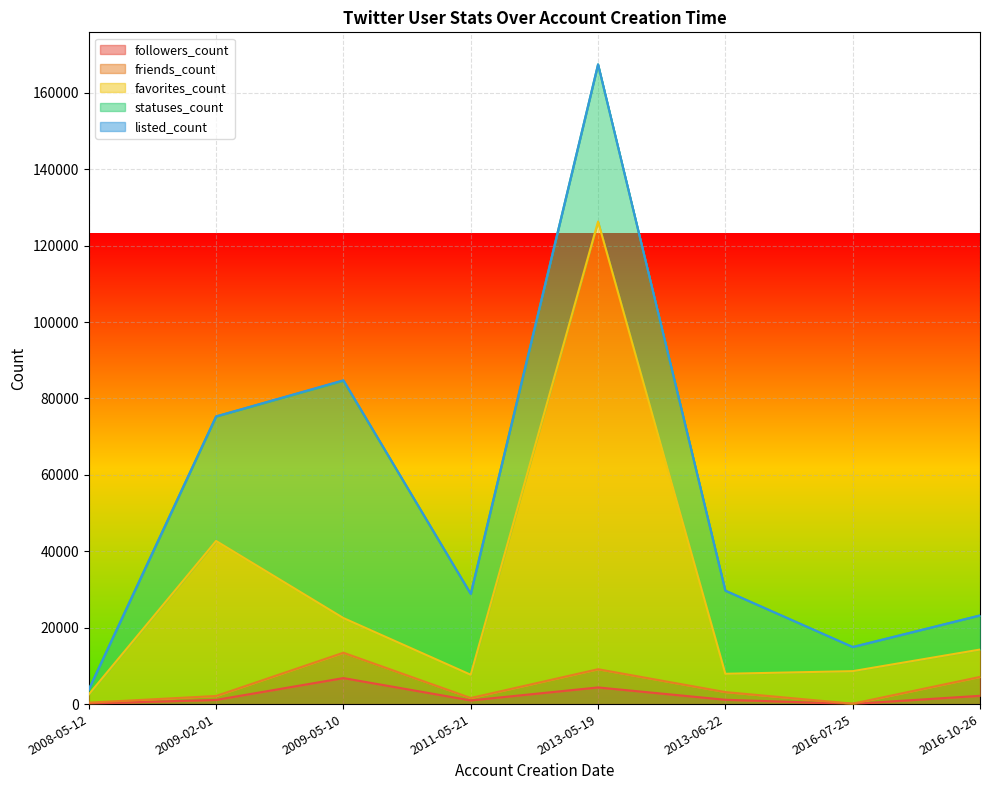

Which series has the widest spread of values?

favorites_count